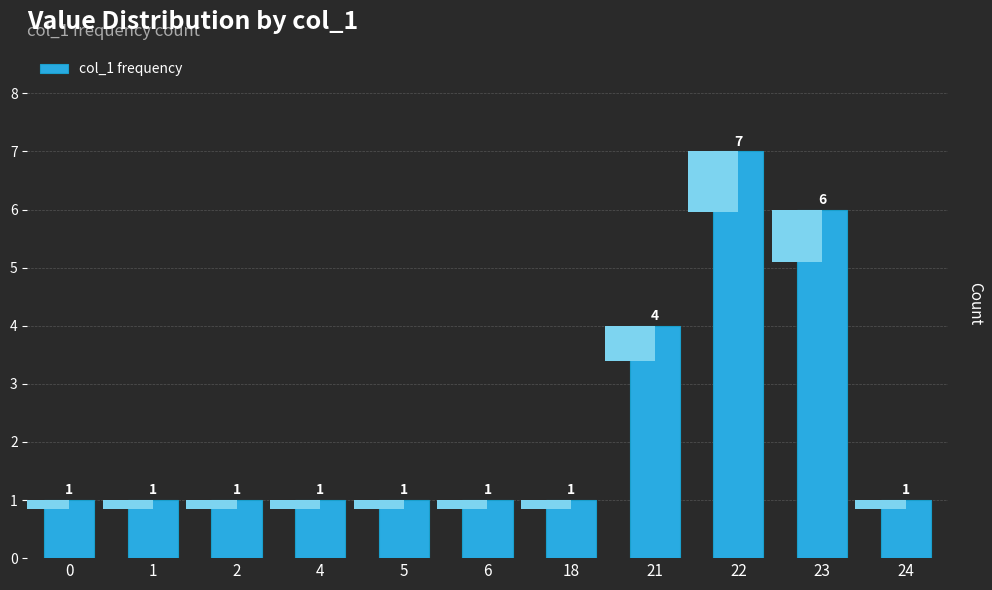

Is it true that the value at 23 is 4?

False